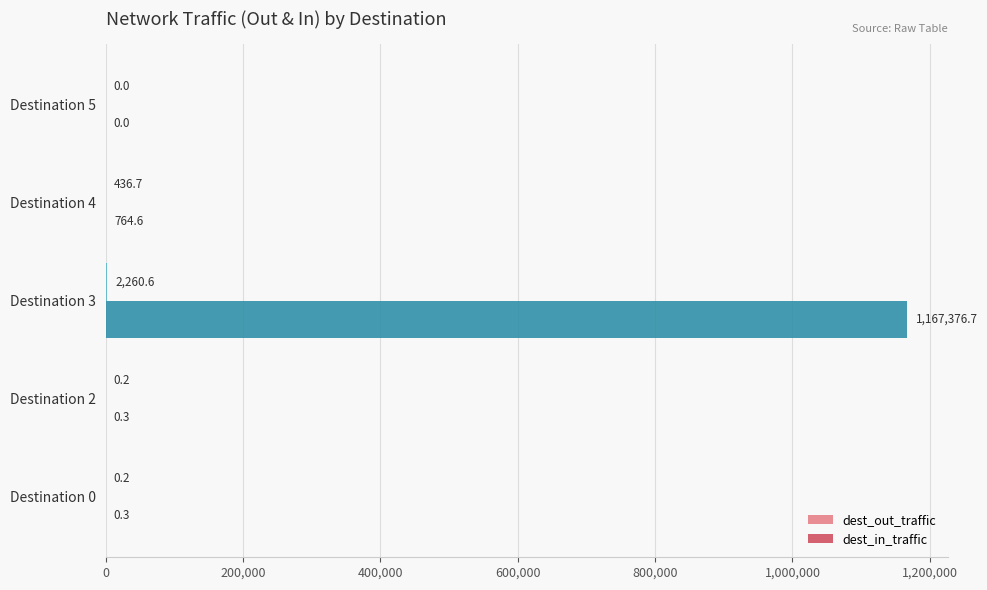

At which label is dest_in_traffic closest to 583688?

Destination 4